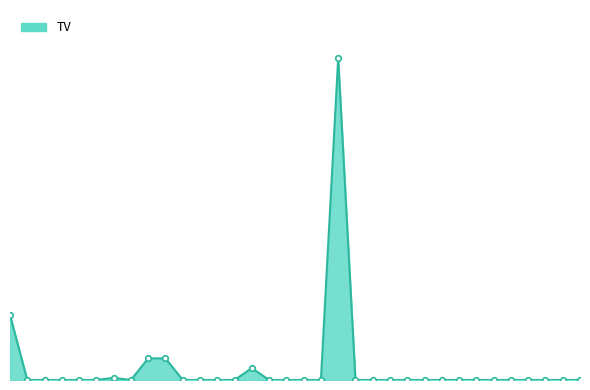

Is this an area chart (filled region under the line)?

Yes